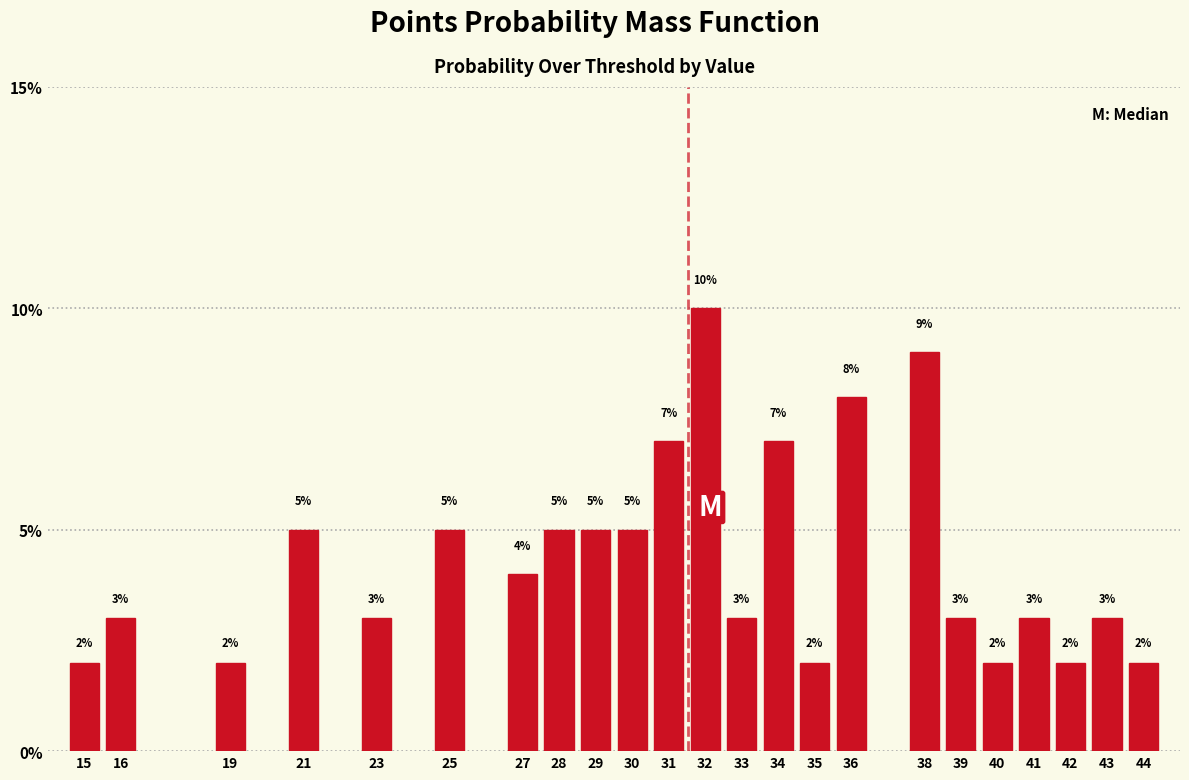

Reading left to right, list all the values displayed in this chart.

2.0	3.0	2.0	5.0	3.0	5.0	4.0	5.0	5.0	5.0	7.0	10.0	3.0	7.0	2.0	8.0	9.0	3.0	2.0	3.0	2.0	3.0	2.0